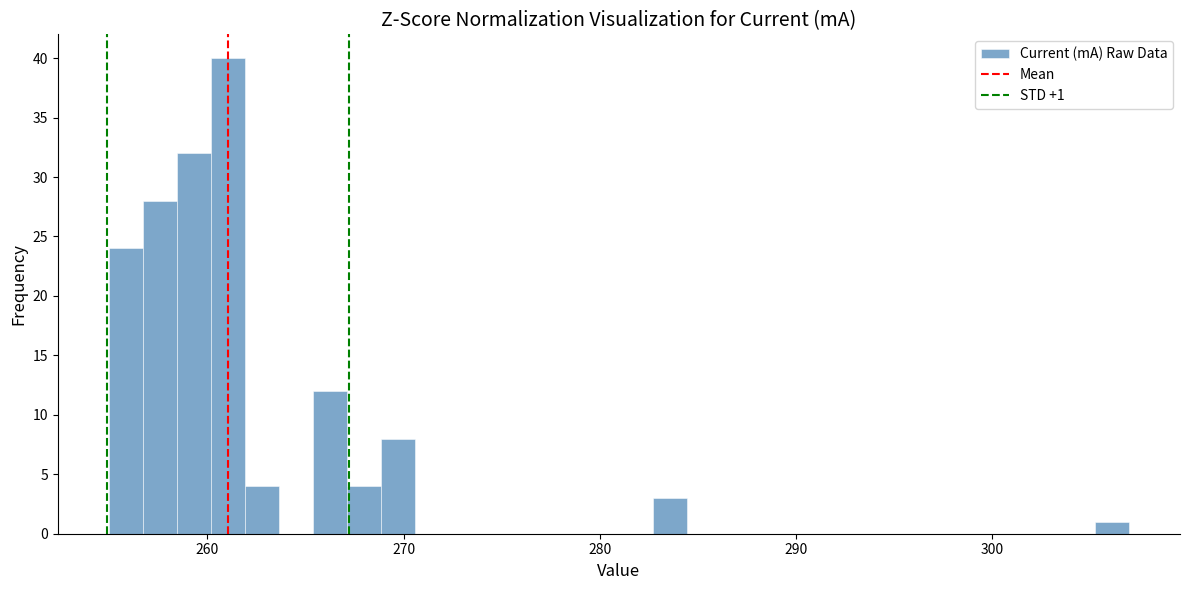

Read against the x-axis, roughly where is the centre of the tallest bar?

261